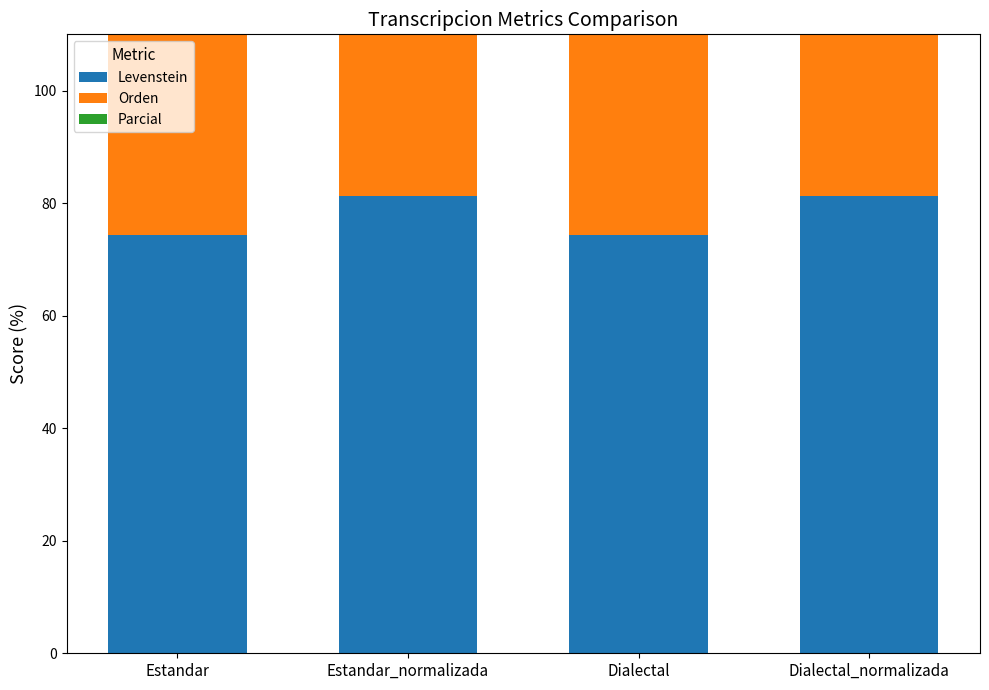

What is the difference between the maximum and minimum values in the Levenstein series?

6.8